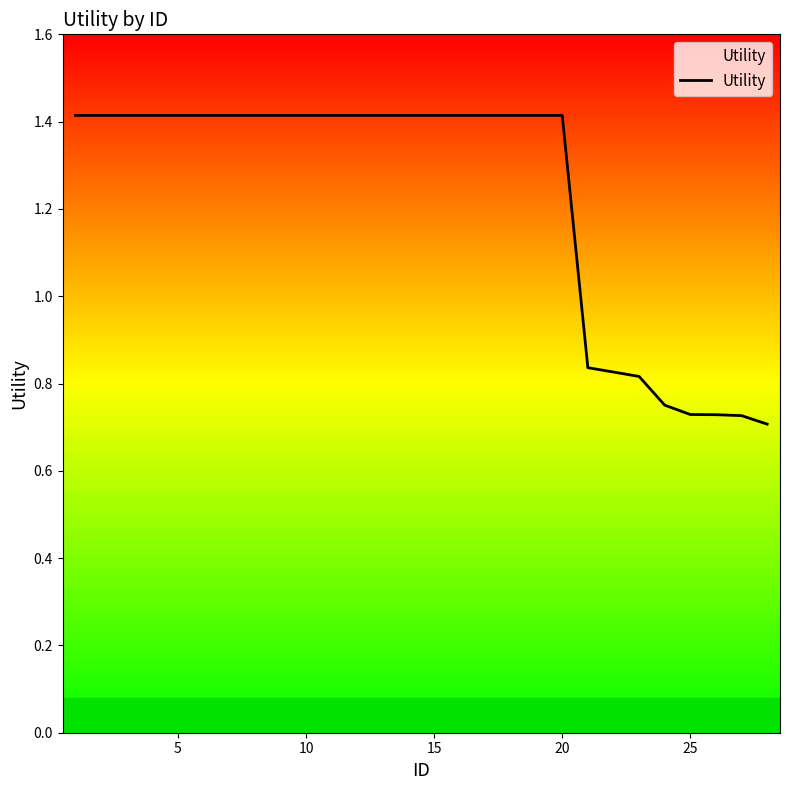

What is the greatest value displayed?

1.4